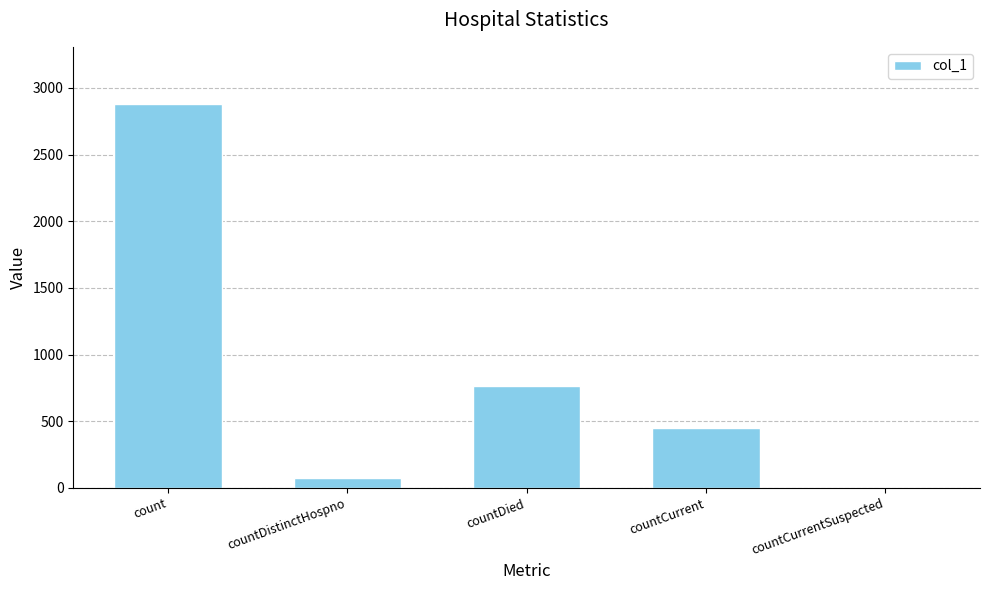

What is the approximate value at countCurrent?

448